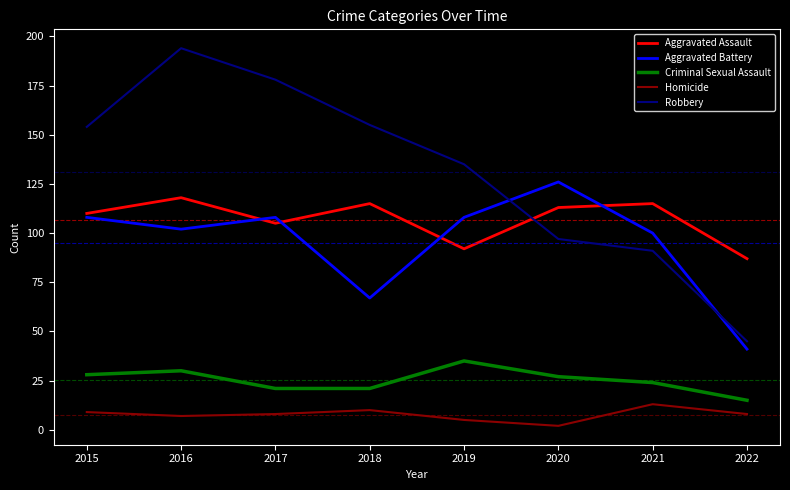

Where is Aggravated Assault nearest to the value 102?

2017